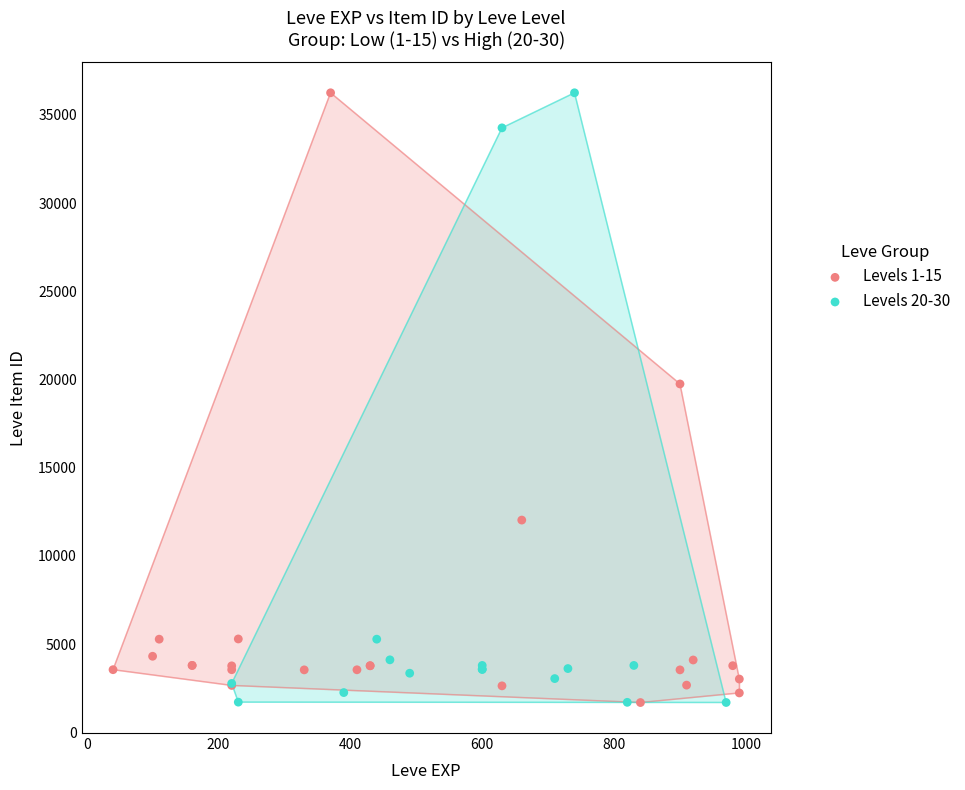

What are all the series names shown in the legend?

Levels 1-15, Levels 20-30